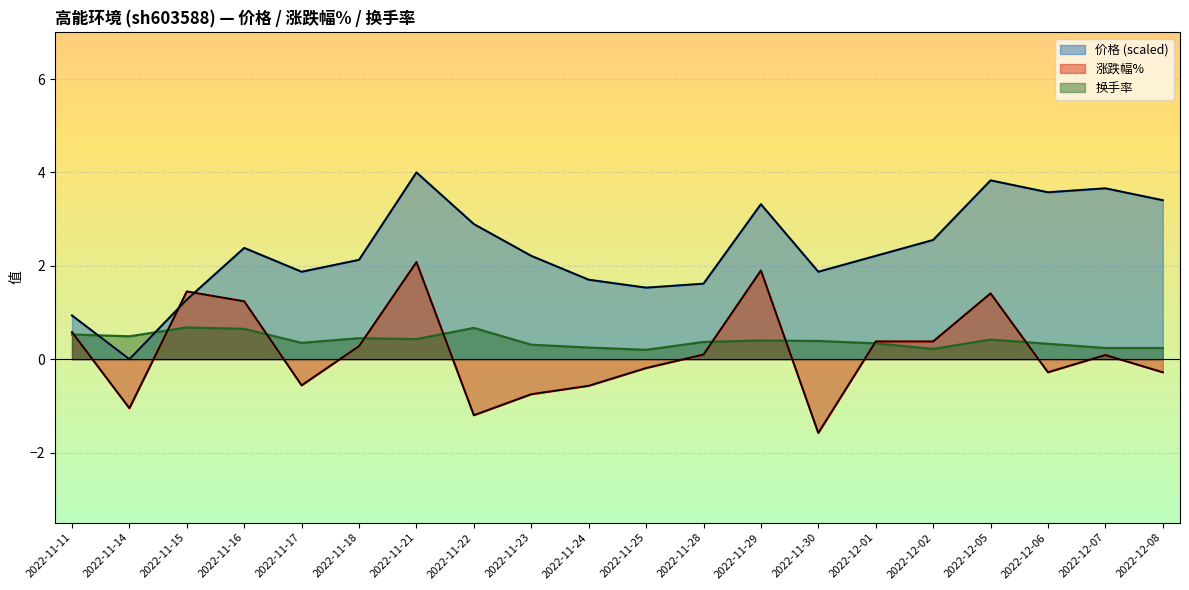

The value of 换手率 at 2022-11-11 is 0.5. True or false?

True